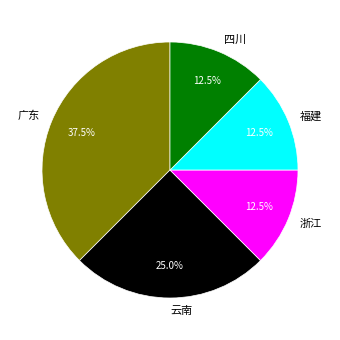

To the nearest percent, what is the average slice percentage?

20%